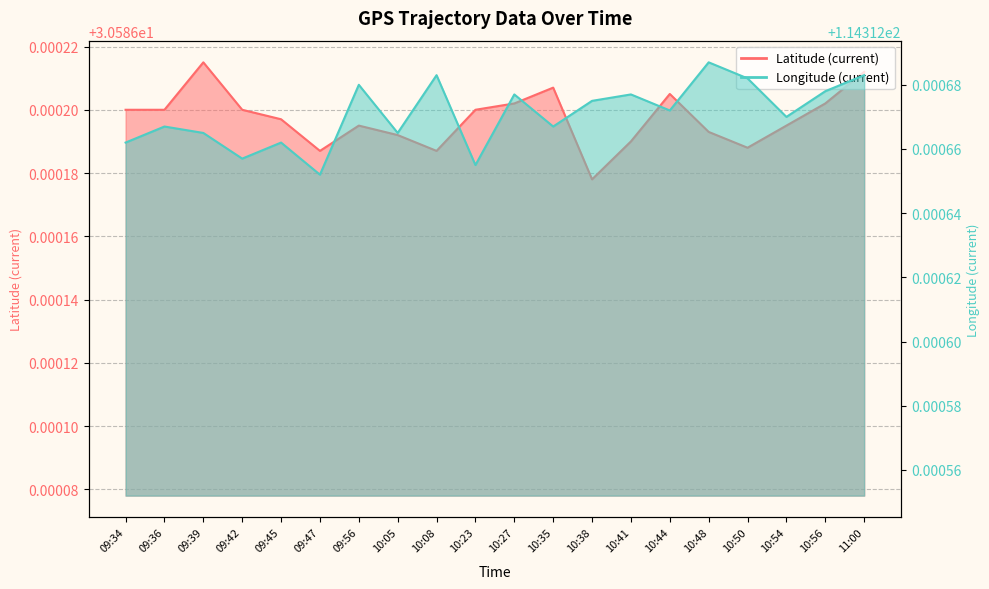

List the series in order of their peak value, highest first.

Longitude (current), Latitude (current)